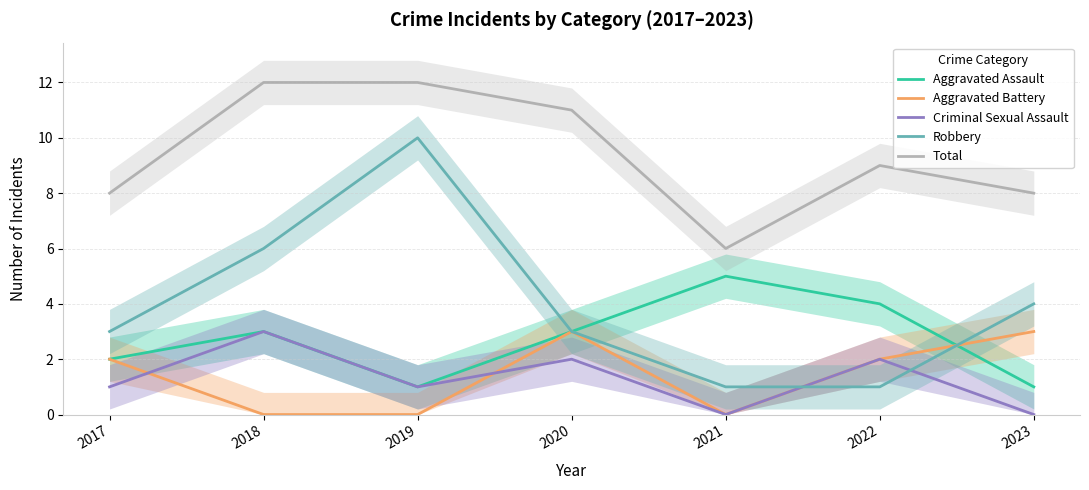

True or false: Total and Robbery intersect in this chart.

False